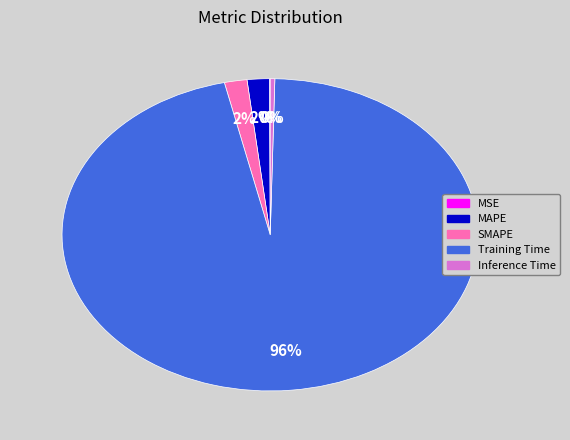

Which category has the biggest portion of the pie?

Training Time